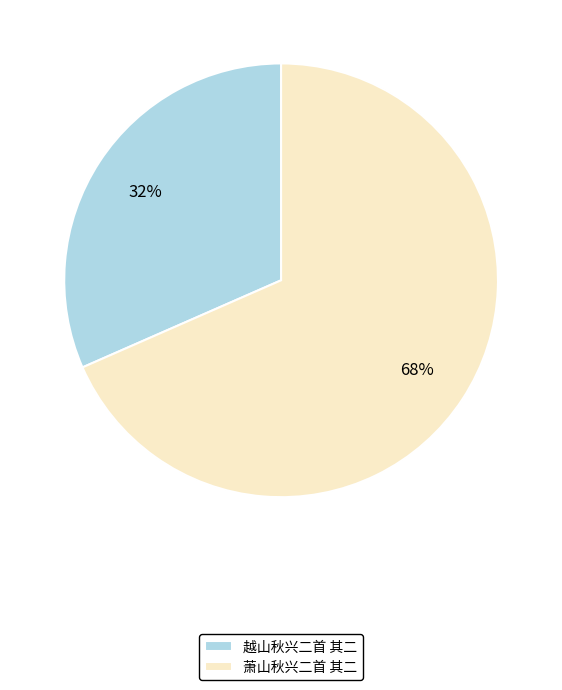

Is there any slice that represents more than half of the pie?

Yes